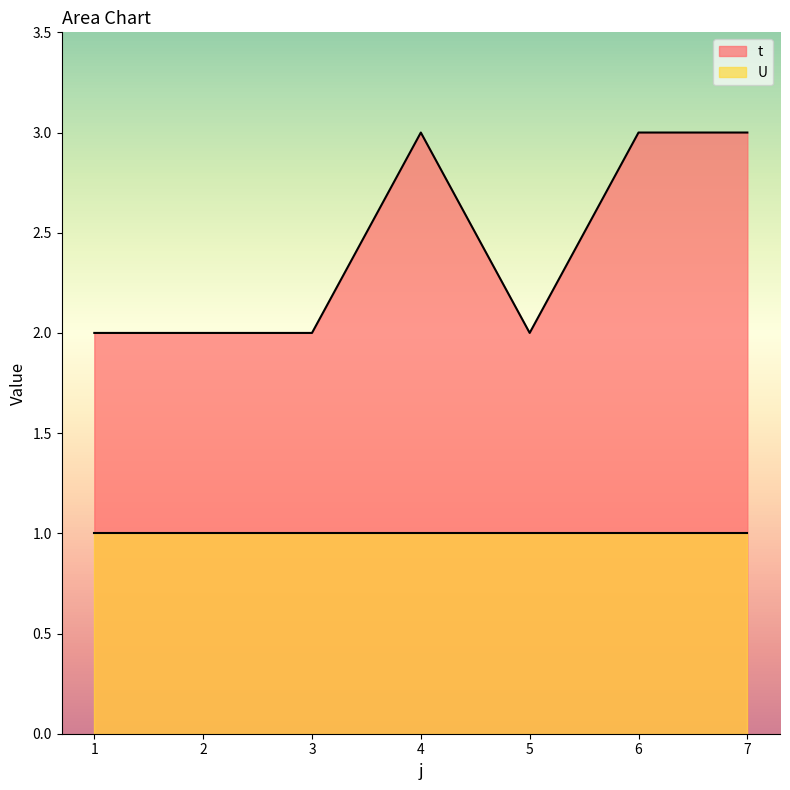

The chart shows a value of 2 at 2. True or false?

True